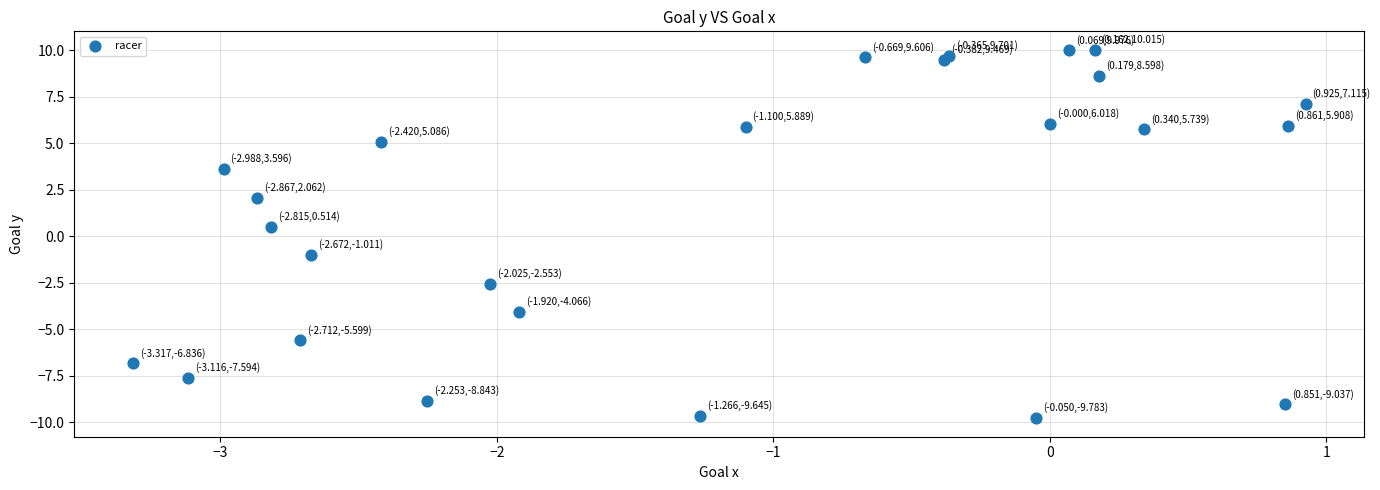

What is the range of Y values (max minus min)?

19.8